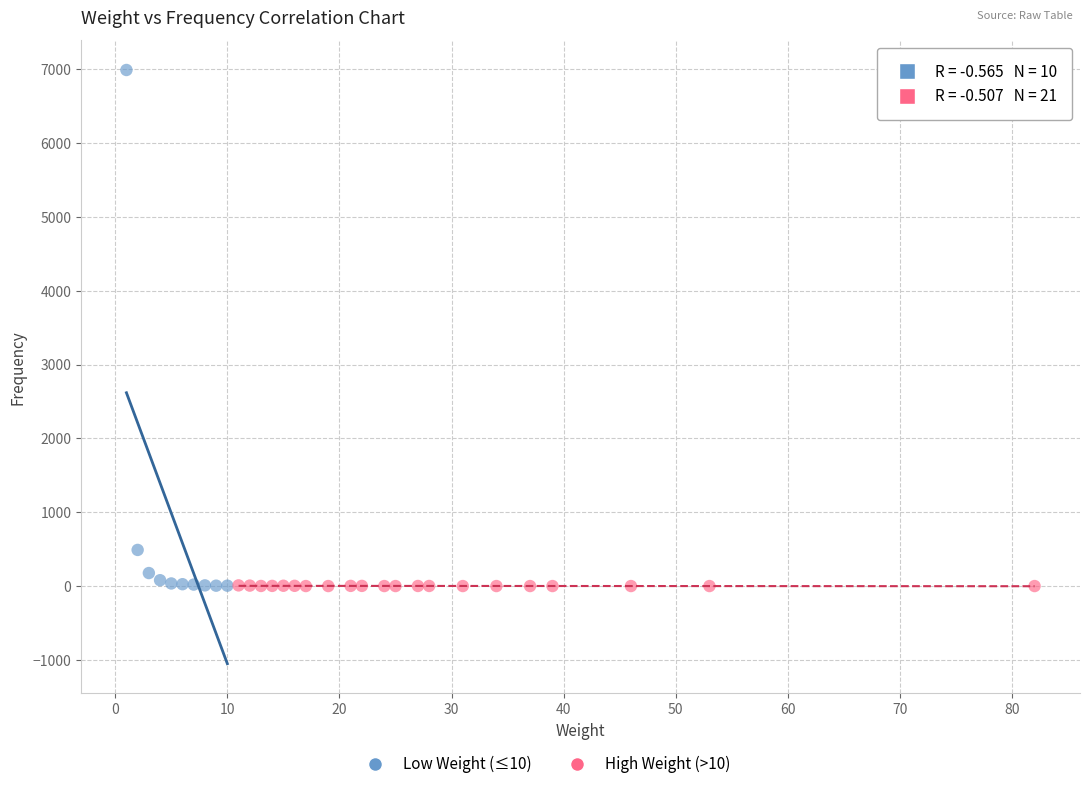

Which series reaches the maximum Y coordinate?

Low Weight (≤10)